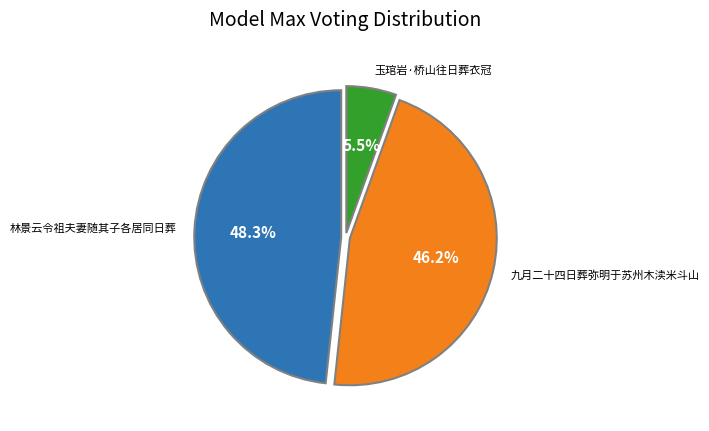

Is there any slice that represents more than half of the pie?

No